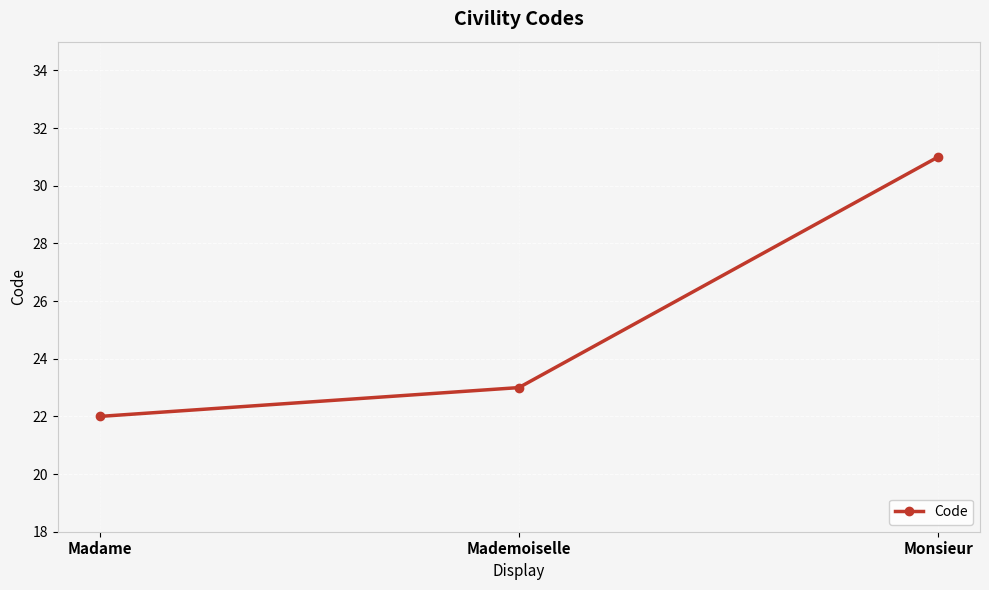

How many data points does each series have?

3